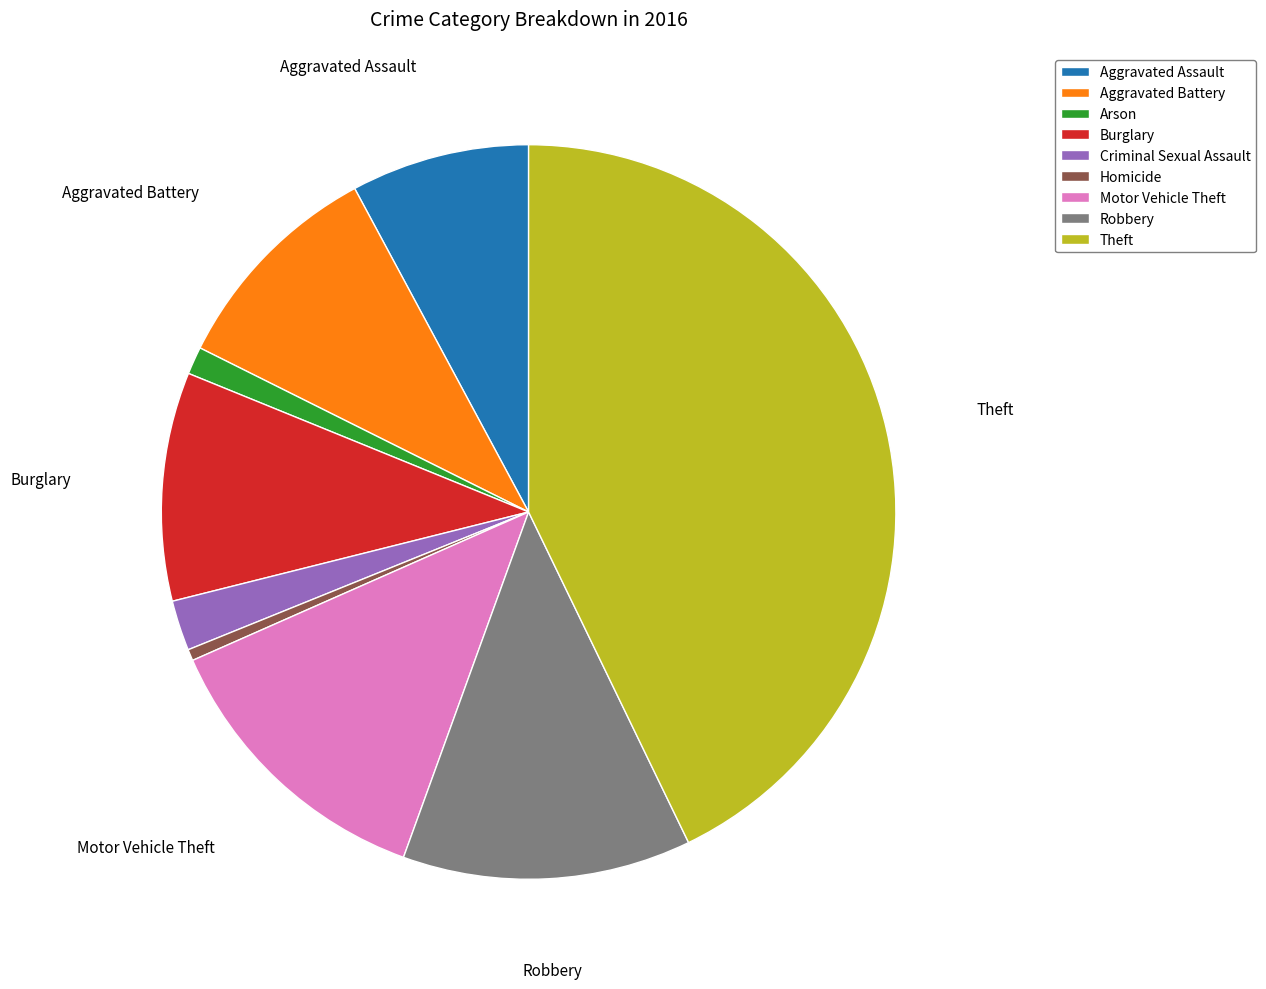

True or false: Burglary accounts for 22% of the total.

False